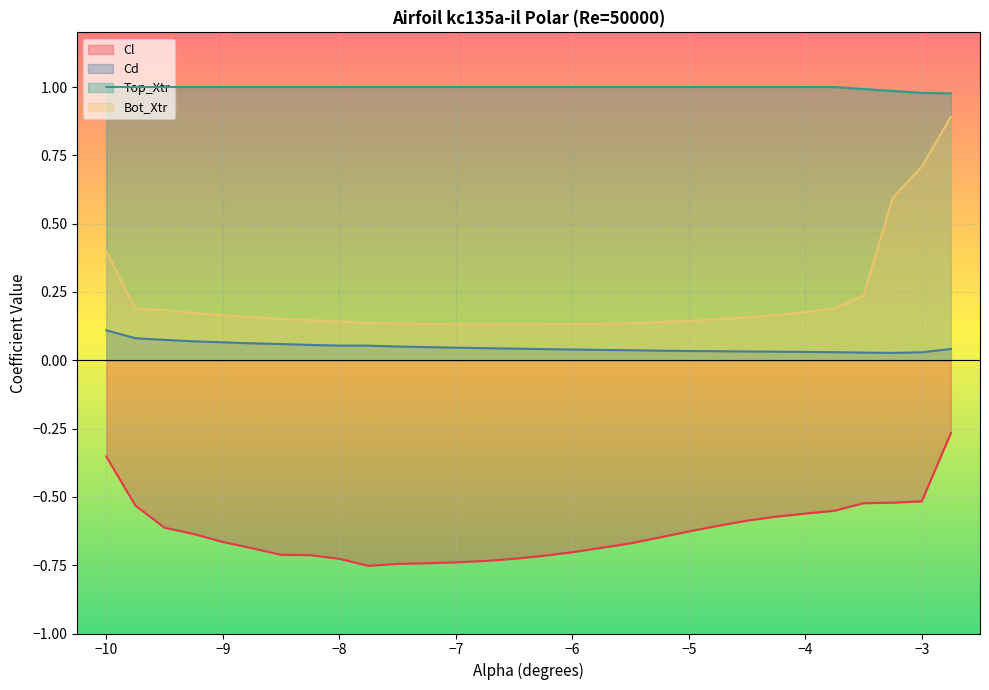

What is the sum of all Cl values?

-18.8